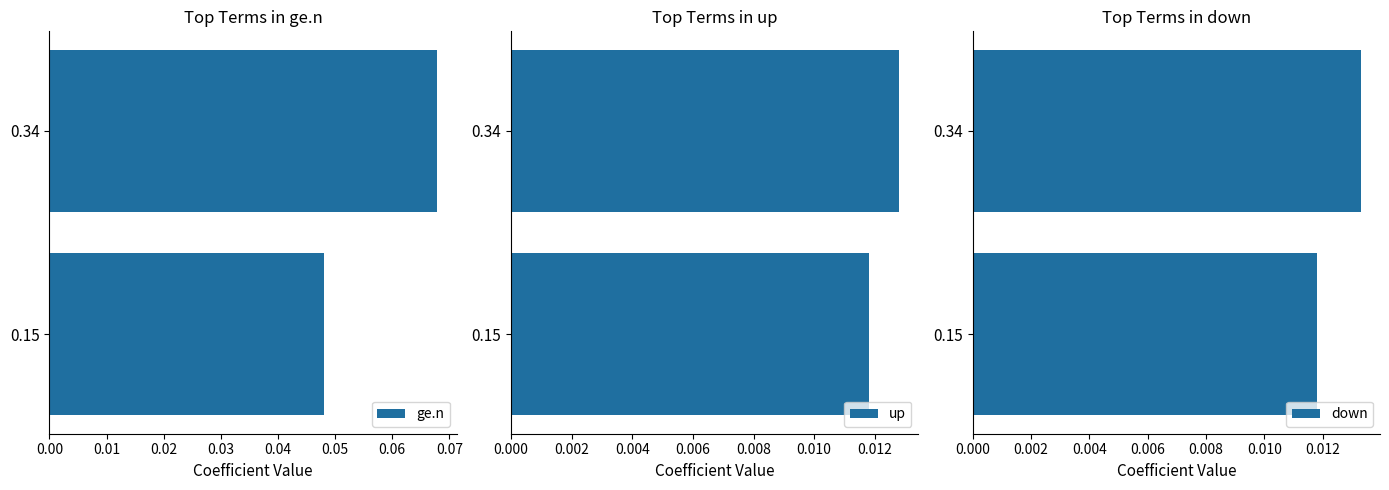

Which series has the widest spread of values?

ge.n